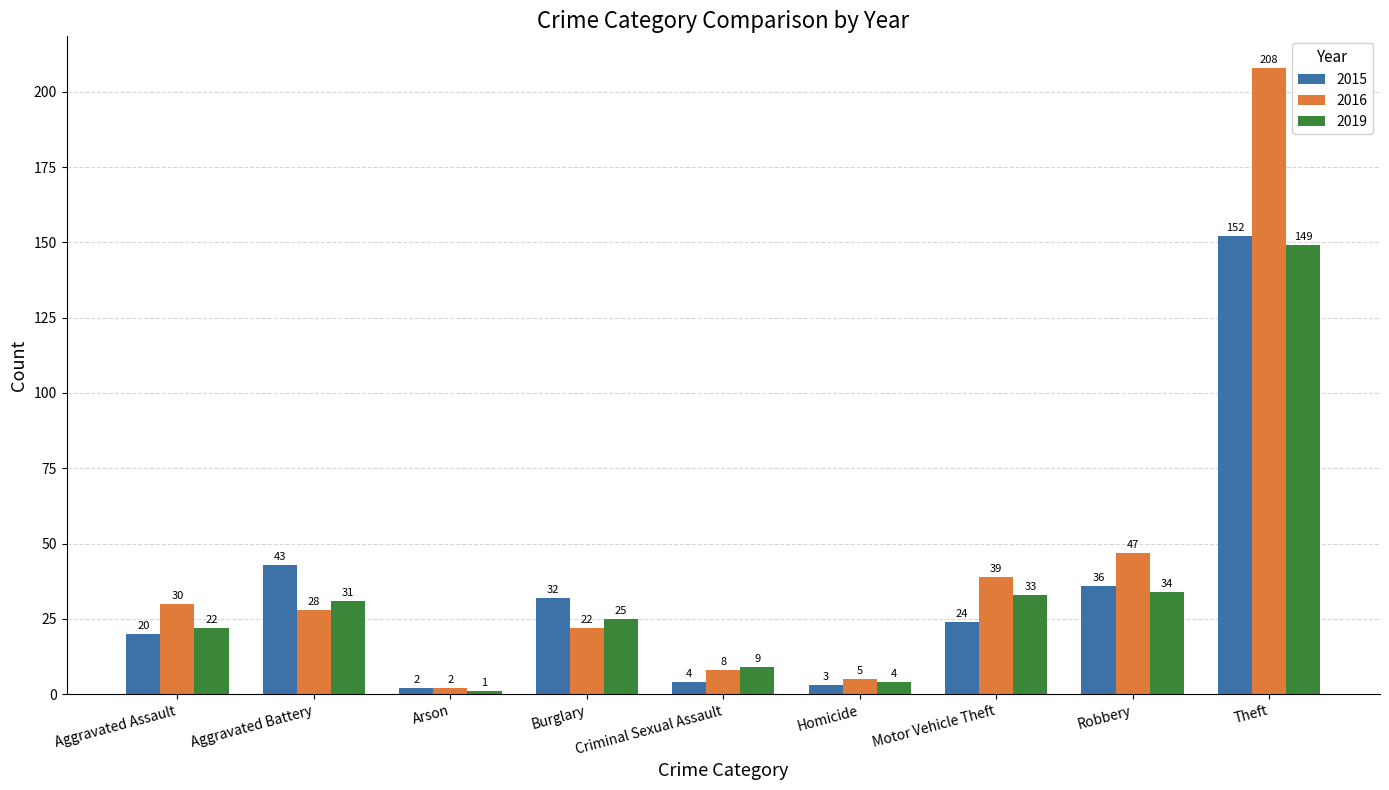

What is the value of the 2019 bar at the 6th from the left?

4